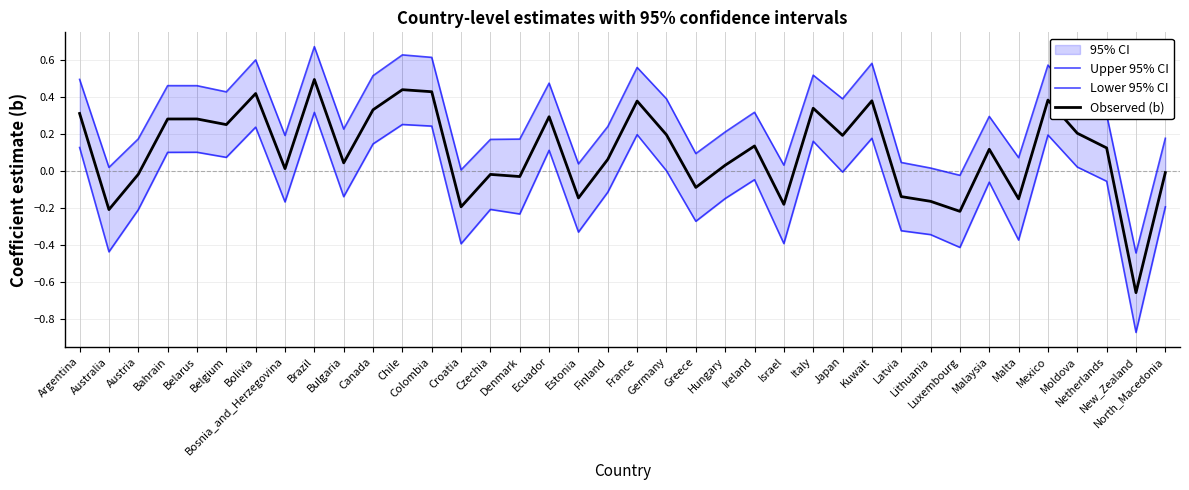

Is it true that Lower 95% CI equals -0.4 at Austria?

False